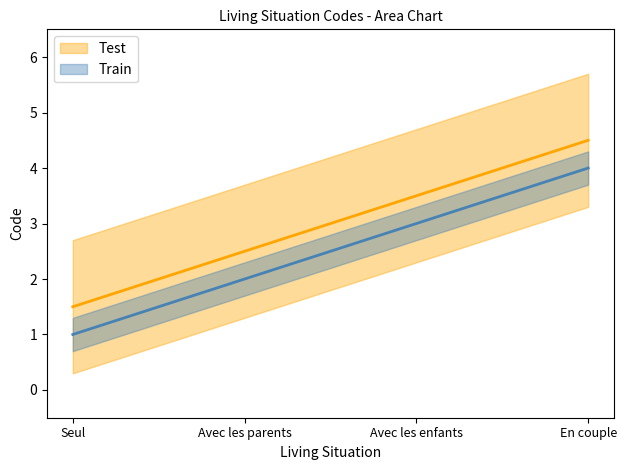

Rank the series by their average value, from highest to lowest.

Test, Train